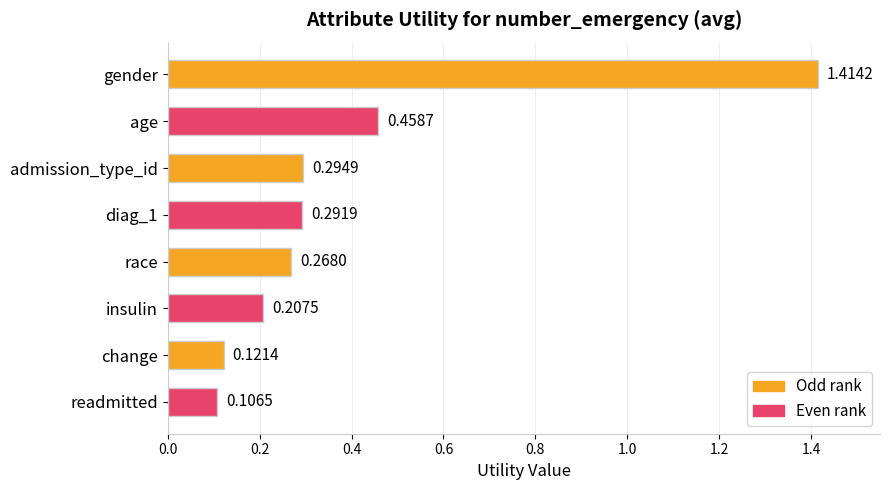

Which label corresponds to the largest value in the chart?

gender